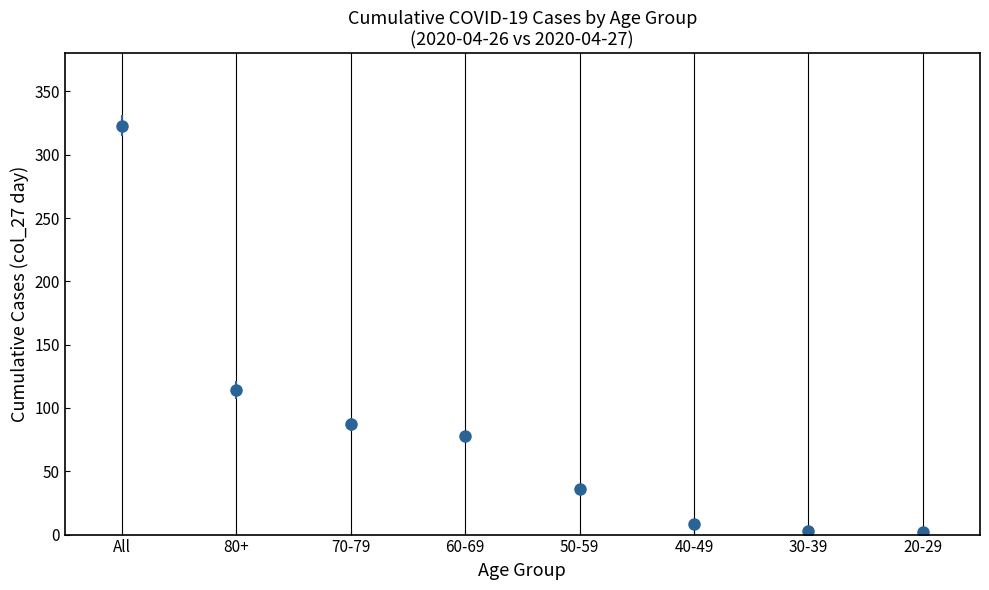

The chart shows a value of 2 at 20-29. True or false?

True